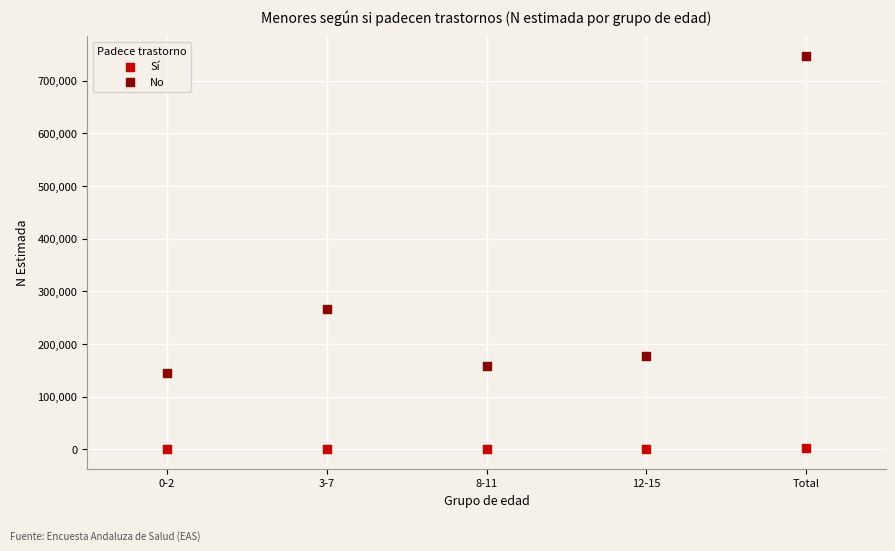

Which series reaches the maximum Y coordinate?

No